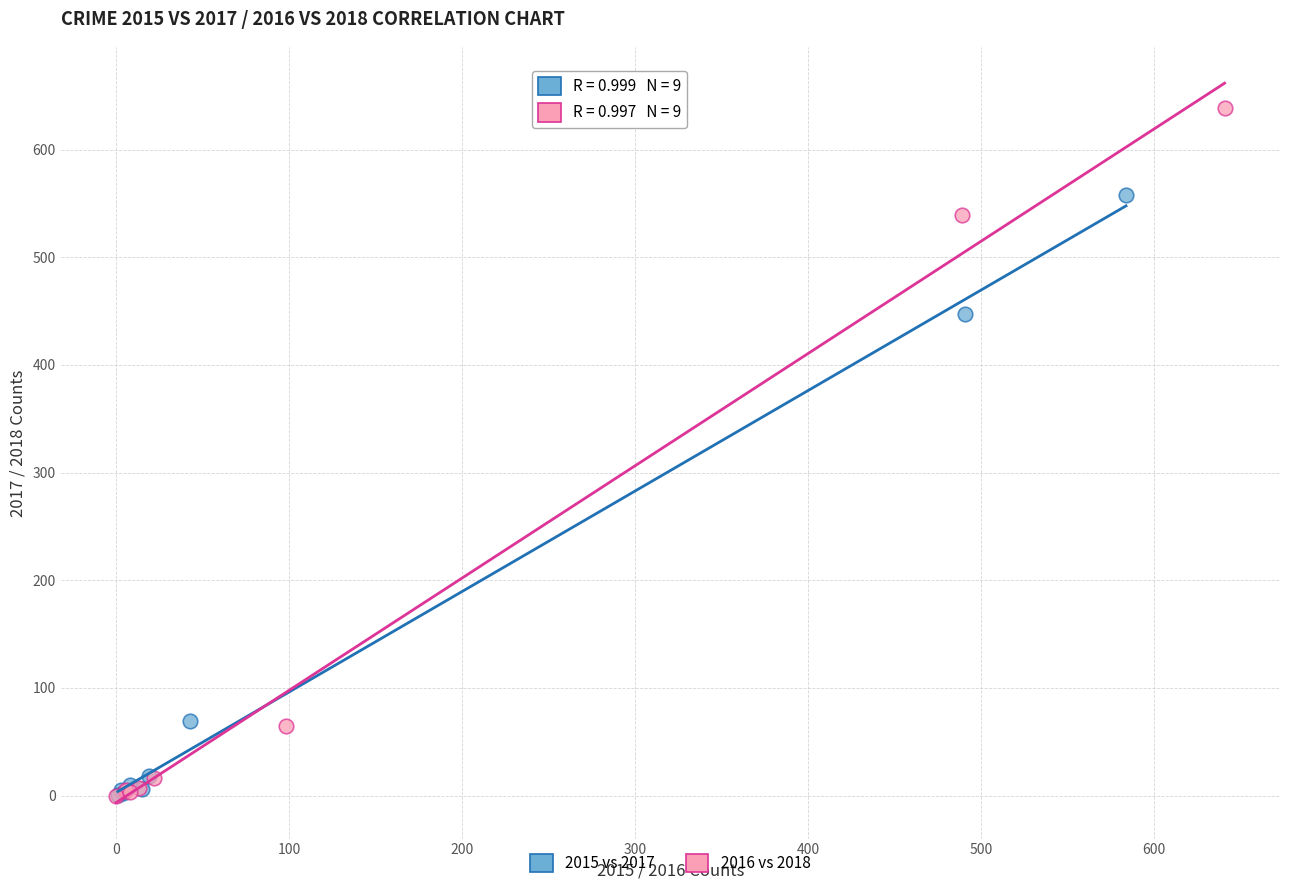

What are all the series names shown in the legend?

2015 vs 2017, 2016 vs 2018